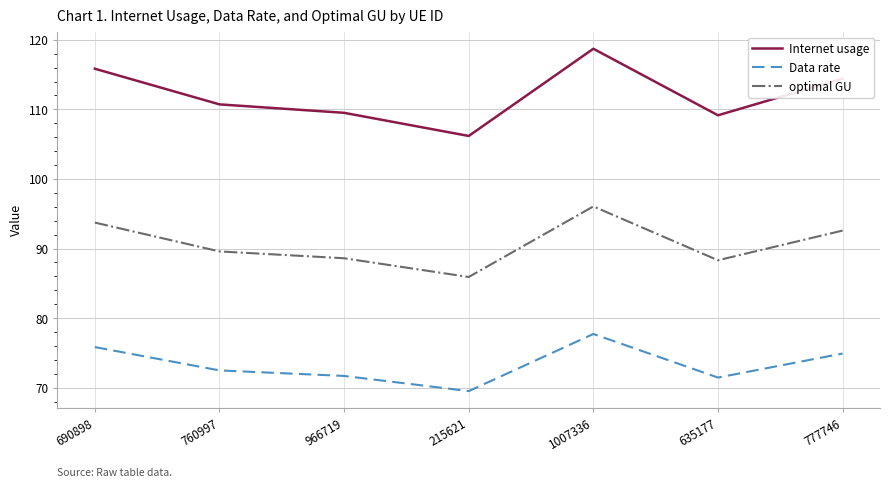

What position from the left is 966719?

3